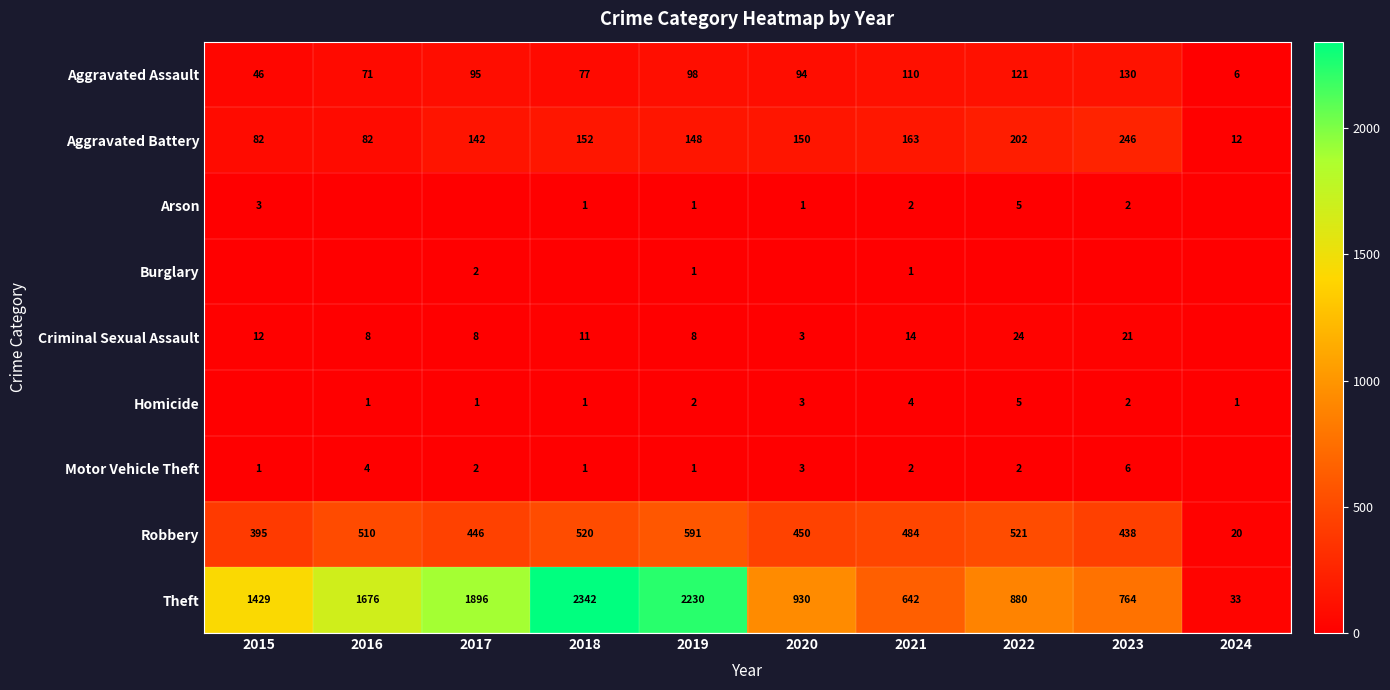

The Aggravated Battery series shows 253 at 2019. True or false?

False